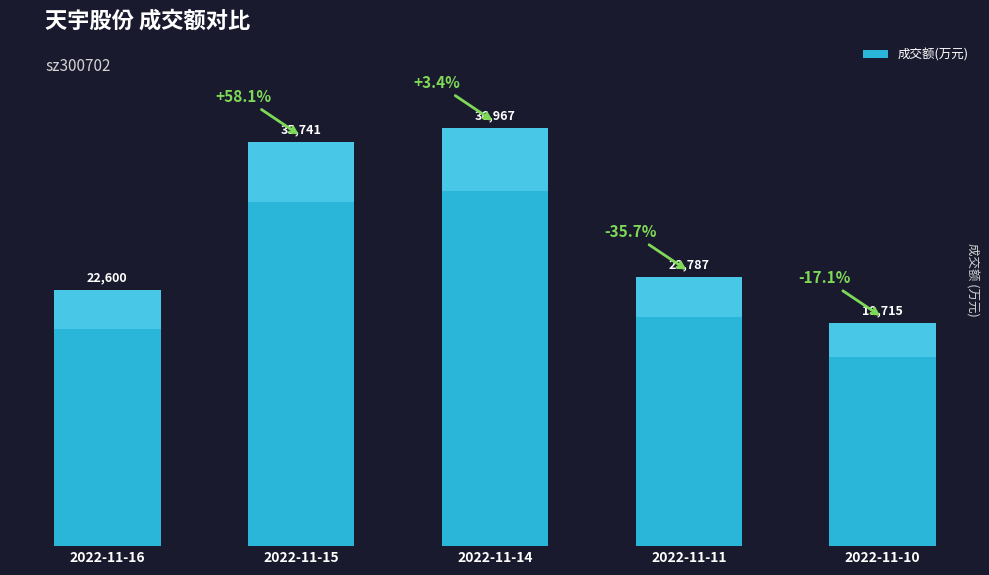

Is it true that the value at 2022-11-11 is 11205?

False